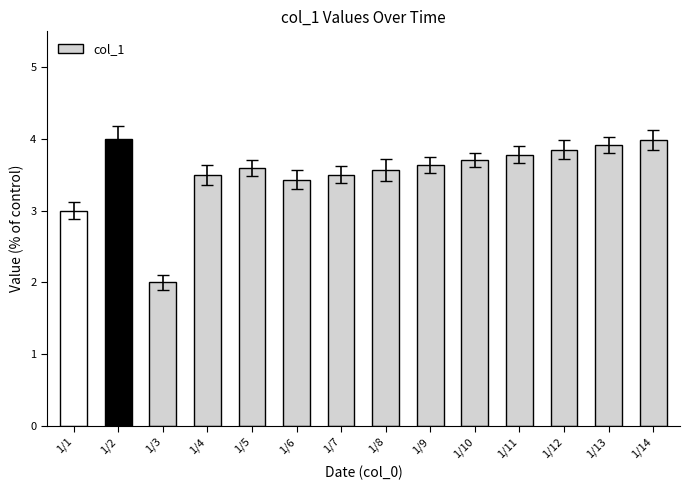

Which label corresponds to the smallest value in the chart?

1/3